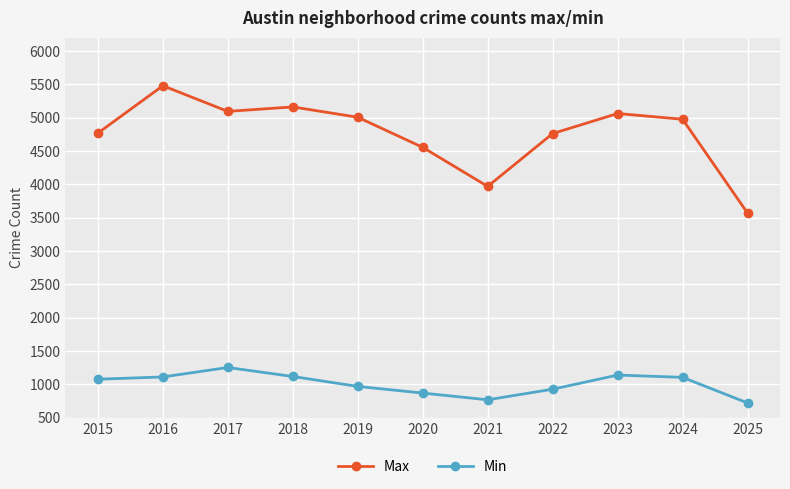

True or false: Max has more than 2 points higher than both neighbors.

True